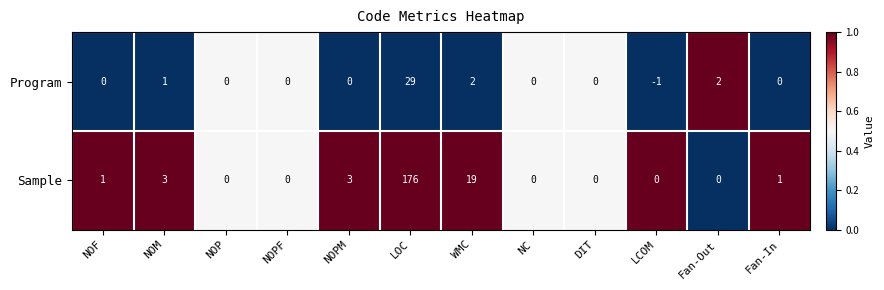

Reading left to right, list all the values displayed in this chart.

Program: NOF=0	NOM=1	NOP=0	NOPF=0	NOPM=0	LOC=29	WMC=2	NC=0	DIT=0	LCOM=-1	Fan-Out=2	Fan-In=0
Sample: NOF=1	NOM=3	NOP=0	NOPF=0	NOPM=3	LOC=176	WMC=19	NC=0	DIT=0	LCOM=0	Fan-Out=0	Fan-In=1